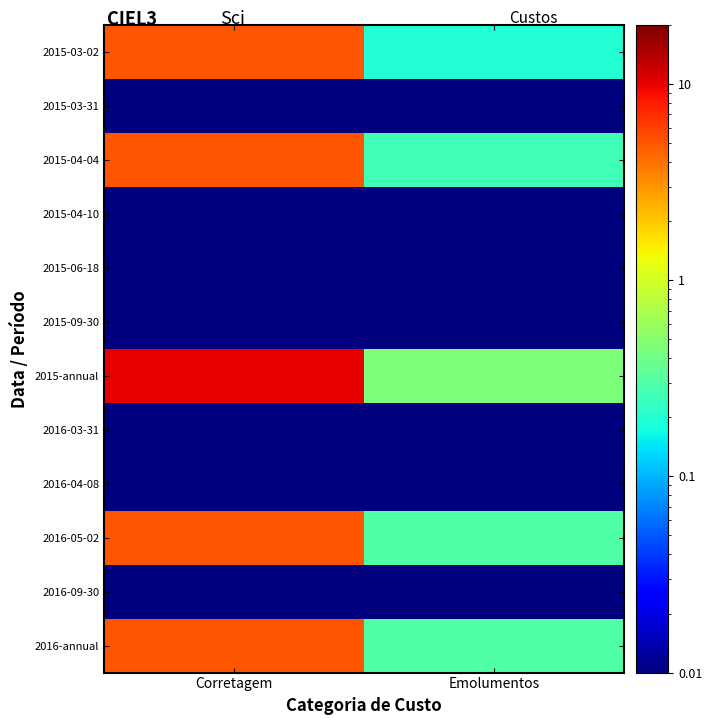

Which series has the largest total across all categories?

2015-annual